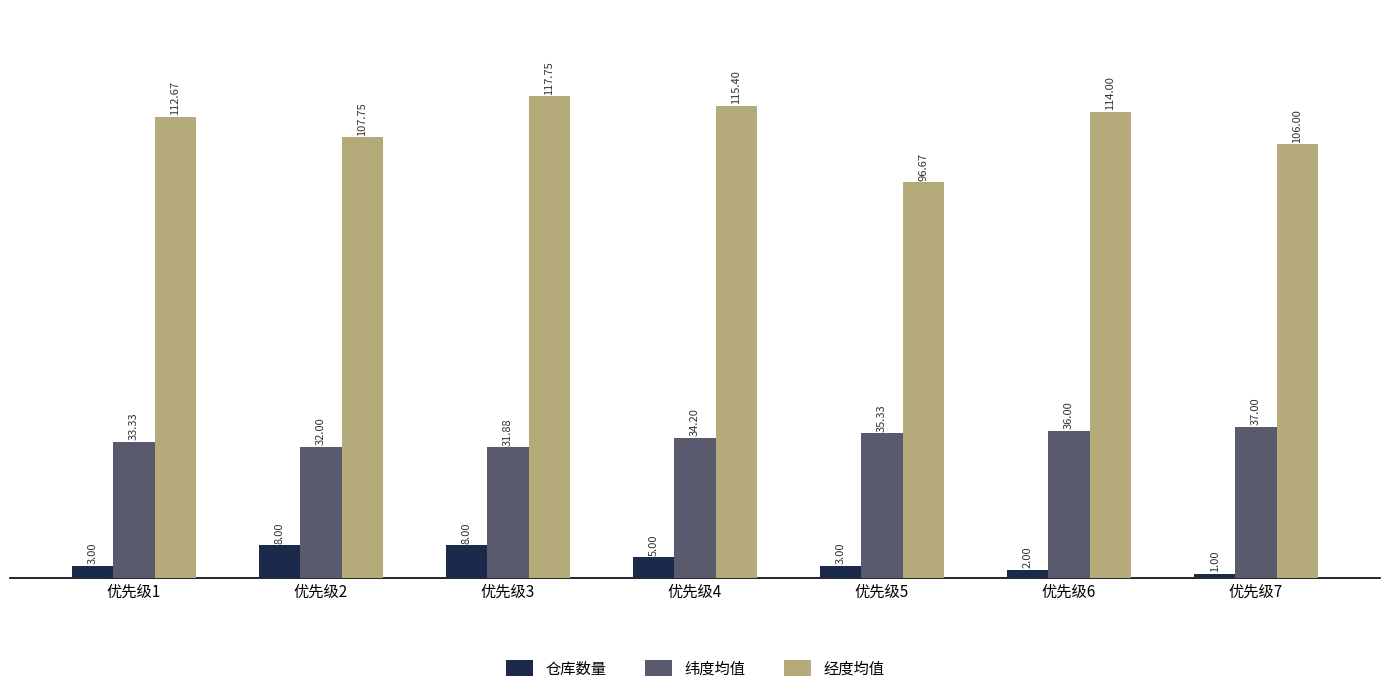

What value does the 纬度均值 series have at 优先级6?

36.0